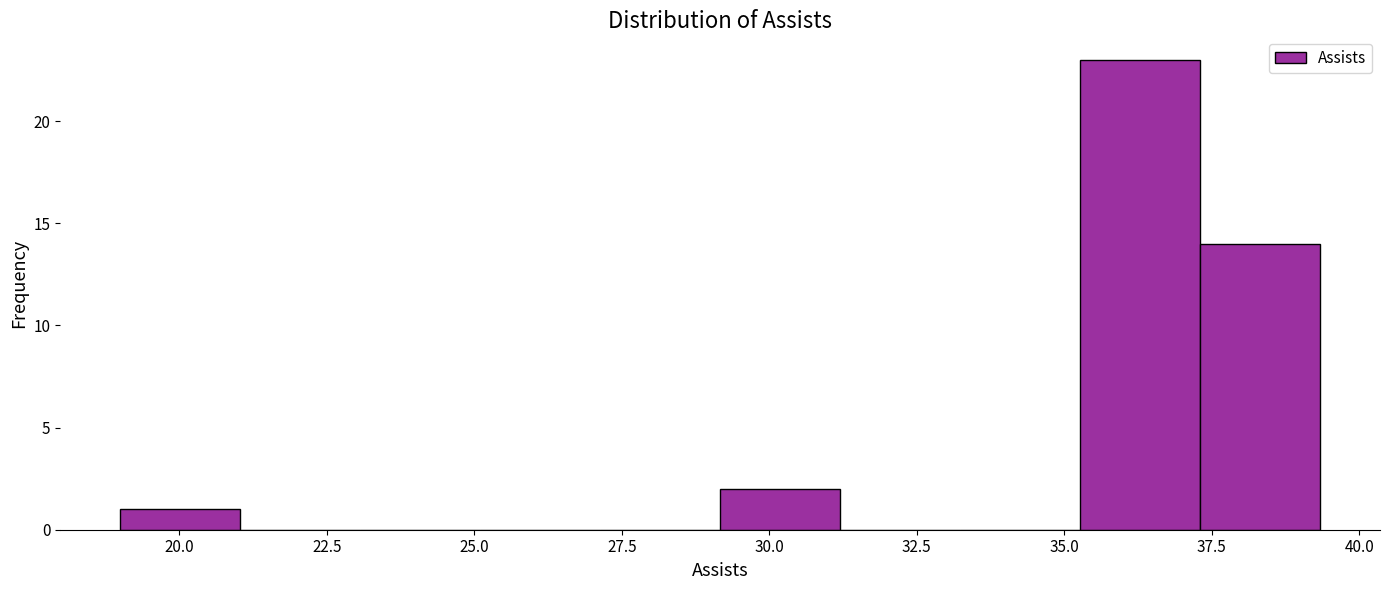

Over which range of the x-axis is the bar tallest?

35.5 to 37.5